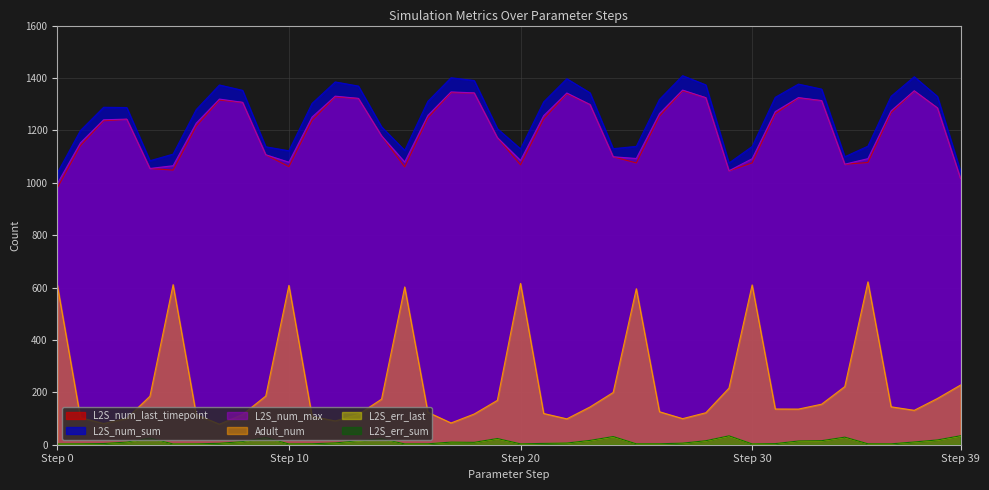

What is the difference between the highest and lowest values at Step 20?

1126.3